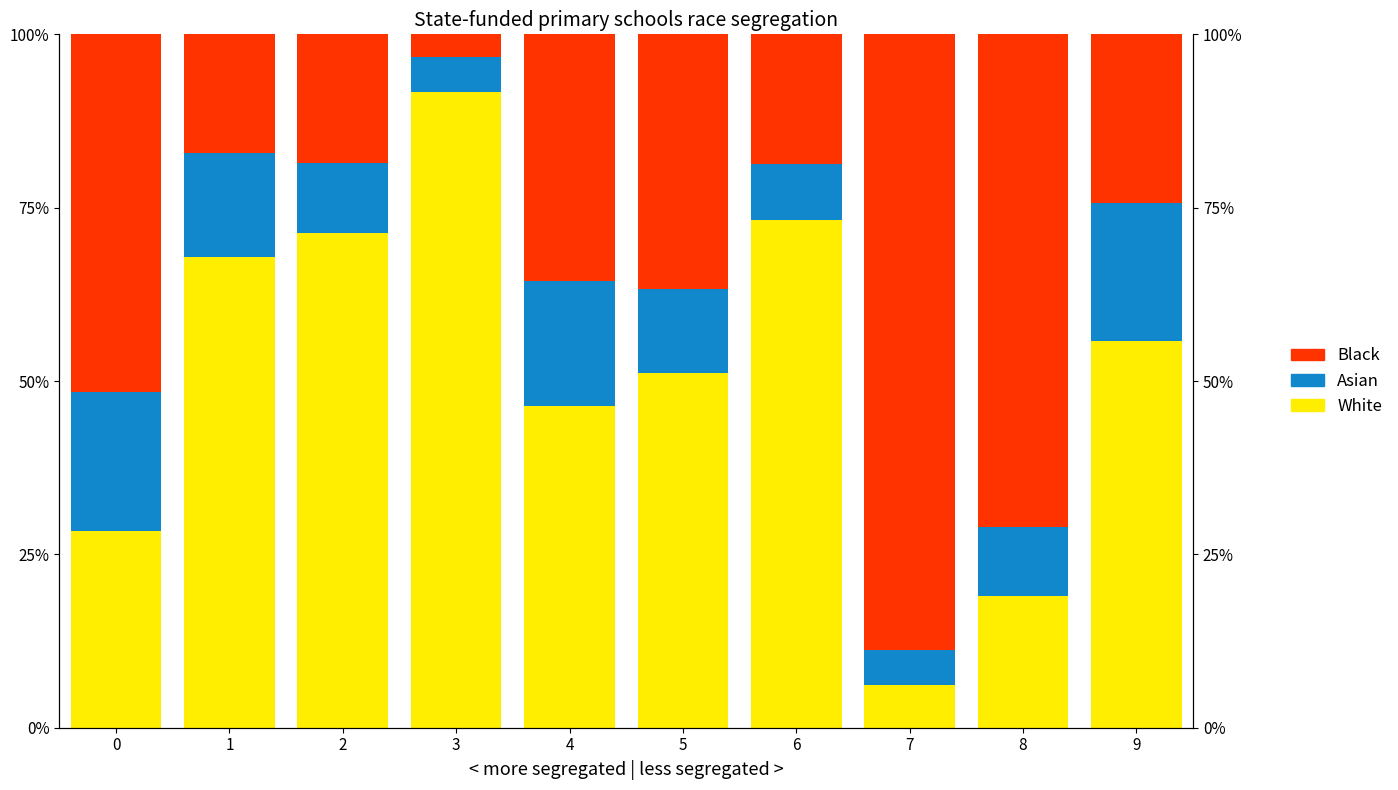

Which series has the largest range (max minus min)?

White